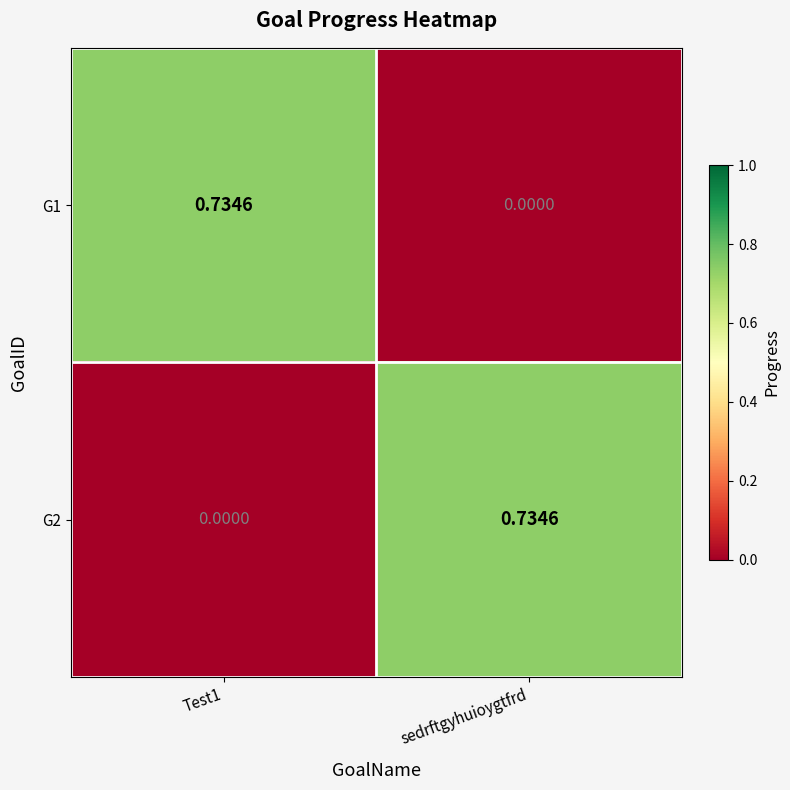

Is the value of G1 at sedrftgyhuioygtfrd greater than the value of G2 at sedrftgyhuioygtfrd?

No